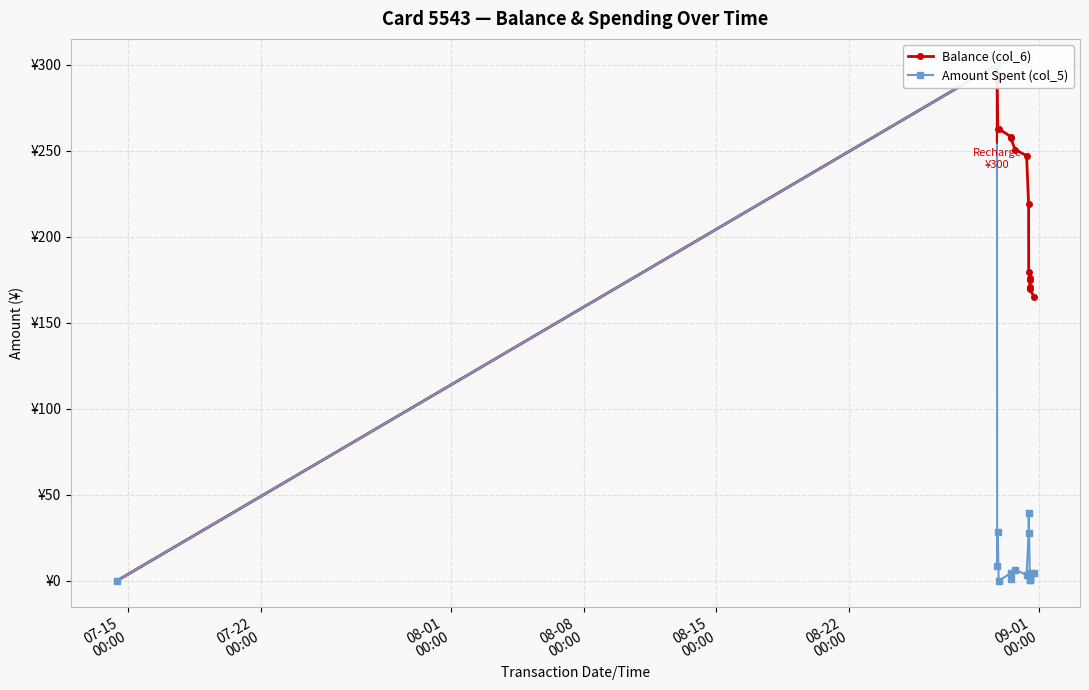

The Amount Spent (col_5) series shows 8.7 at 9. True or false?

False